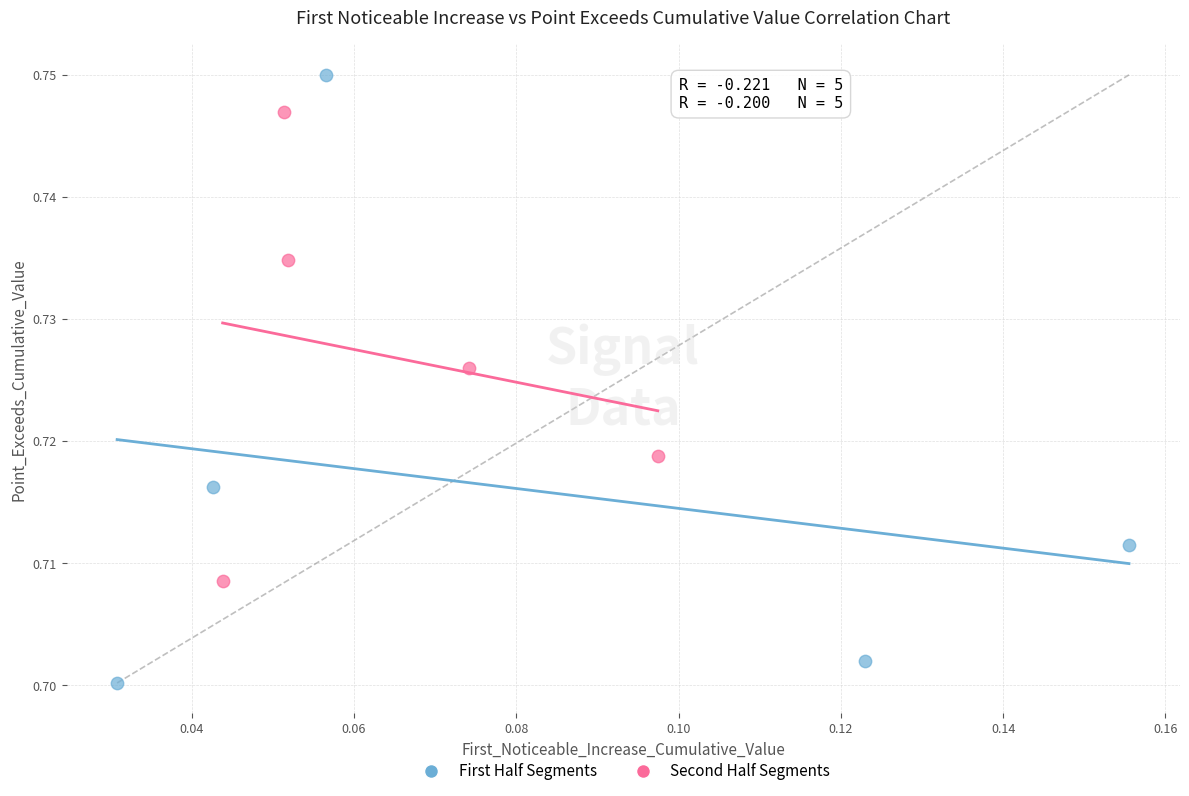

Which series has the widest spread of Y values?

First Half Segments